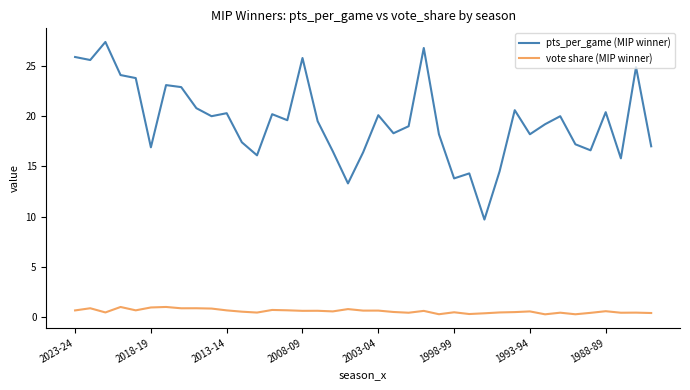

What is the maximum value for pts_per_game (MIP winner)?

27.4